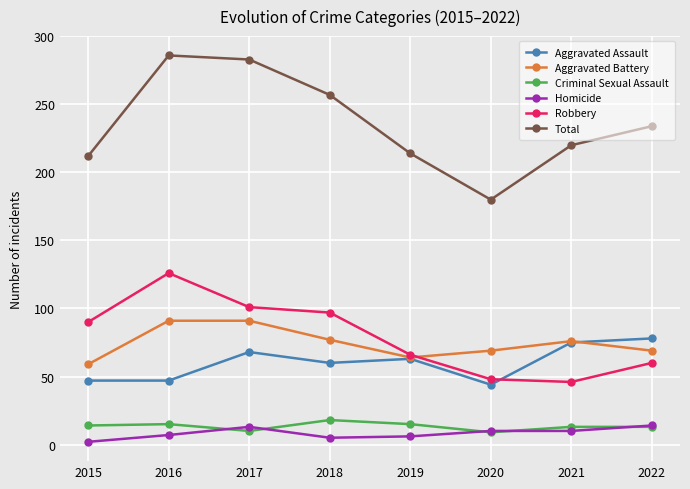

At 2018, list the series in order from smallest to largest.

Homicide, Criminal Sexual Assault, Aggravated Assault, Aggravated Battery, Robbery, Total